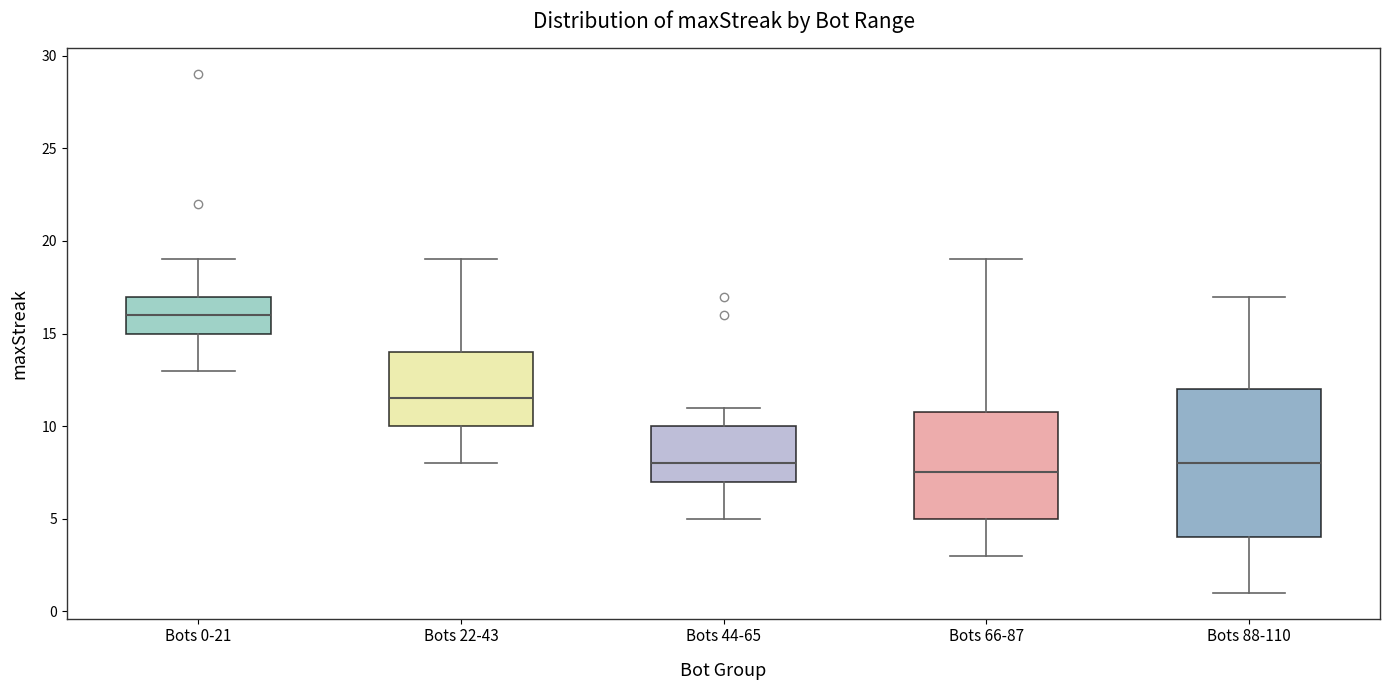

Where is the upper edge of the box for Bots 66-87 on the y-axis? The values are not printed on the chart, so give them approximately, as read against the axis.

11.0